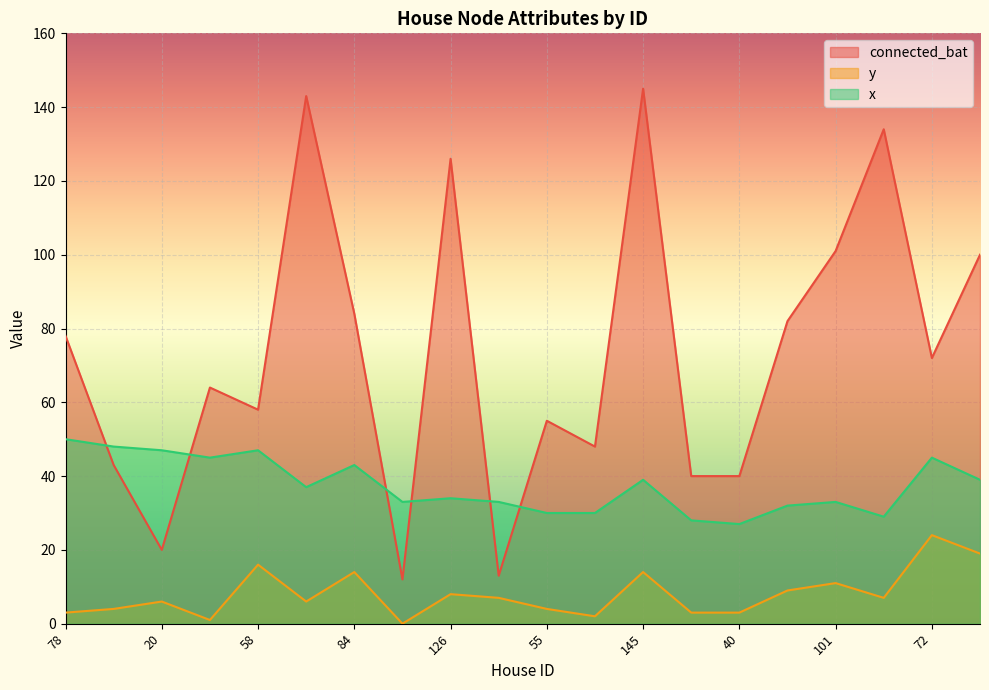

In connected_bat, how many points are lower than both neighbors (excluding endpoints)?

6